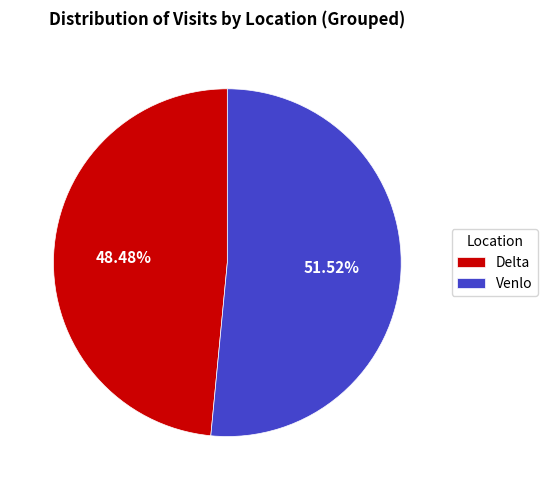

What is the total percentage of Venlo and Delta?

100.0%